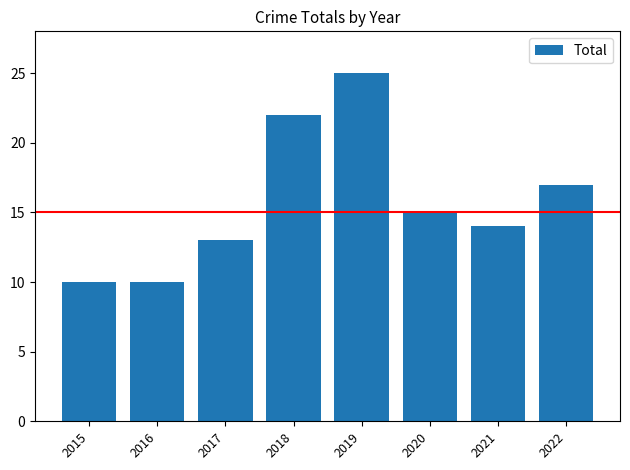

What is the minimum value shown in the chart?

10